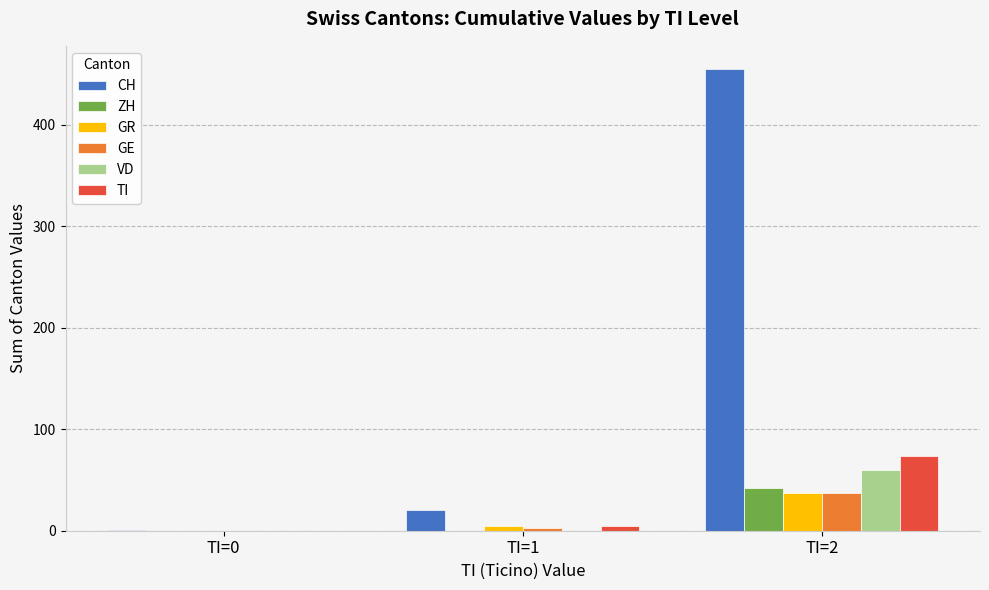

Which series has the largest total across all categories?

CH